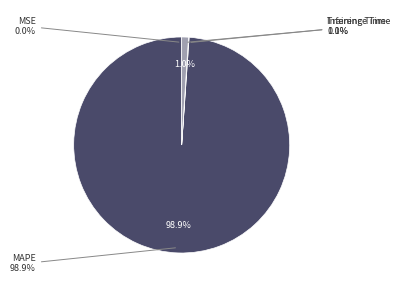

To the nearest percent, what portion does Inference Time represent?

1%